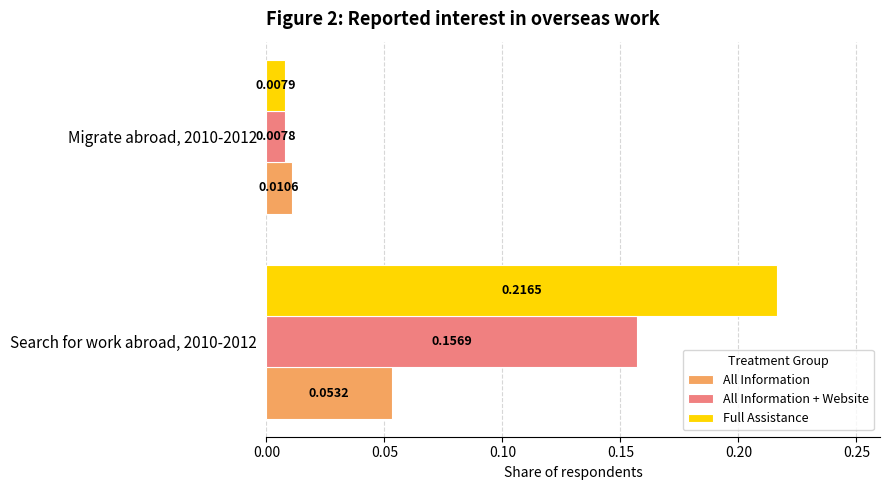

List the labels in order of Full Assistance value, smallest first.

Migrate abroad, 2010-2012, Search for work abroad, 2010-2012